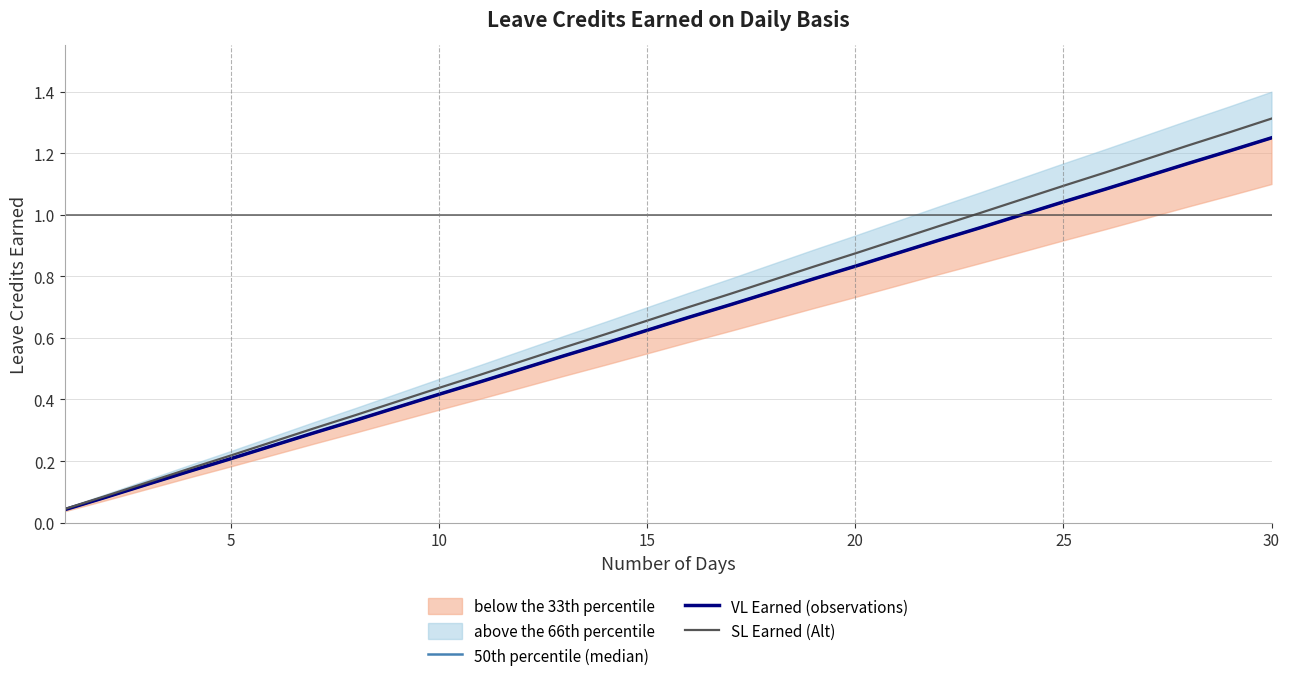

At which label does SL Earned (Alt) reach its peak?

30